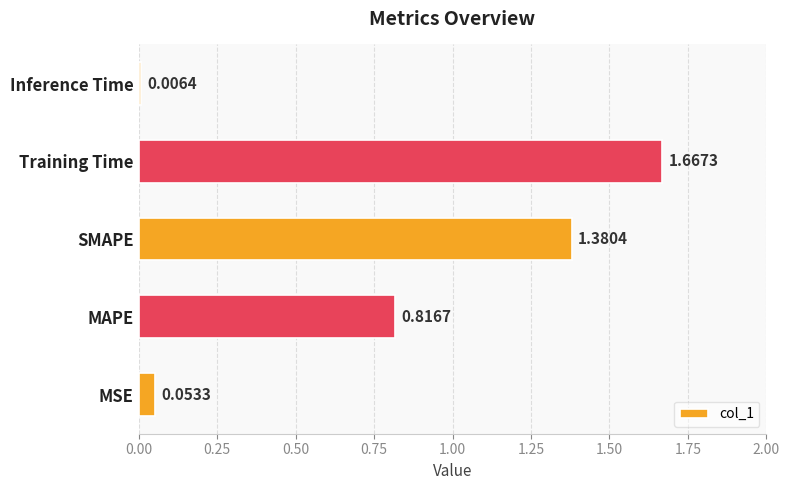

Count the number of data series in this chart.

1